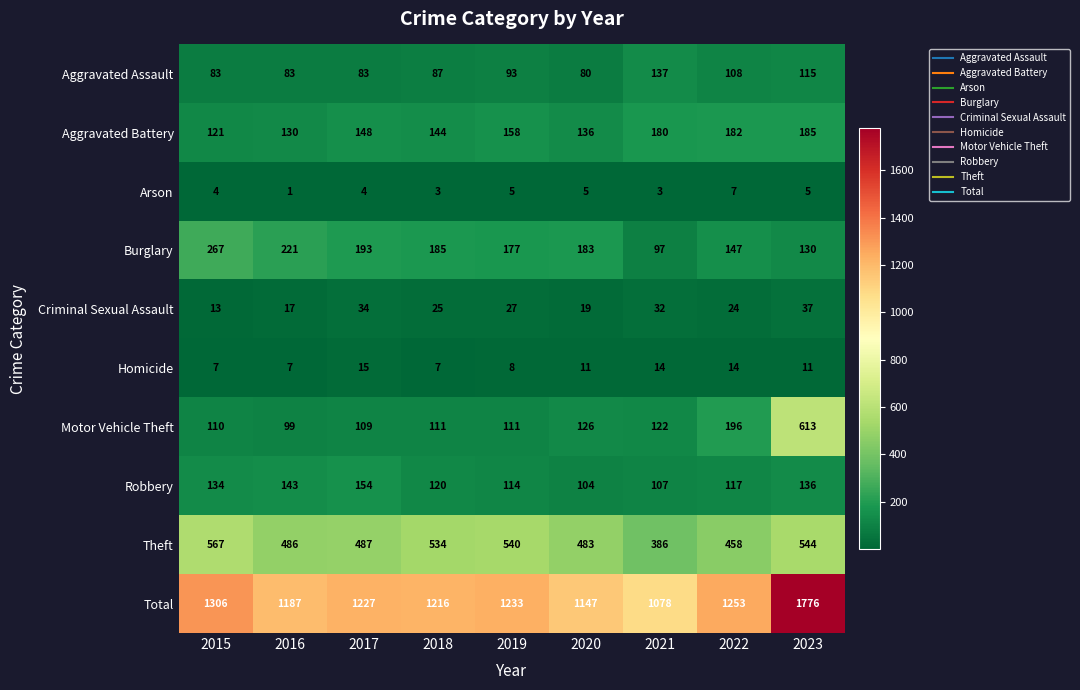

How many categories are shown in the chart?

9